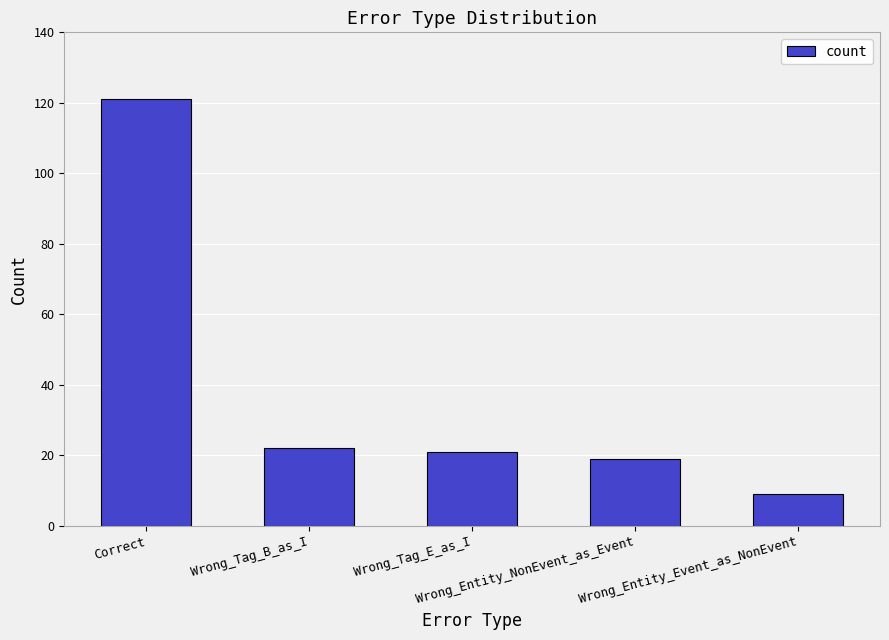

What is the smallest value displayed?

9